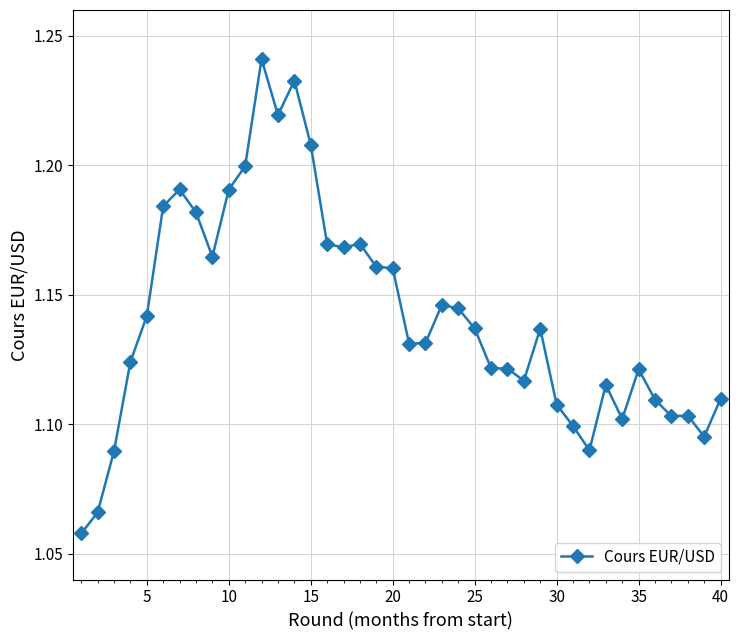

What is the sum of all values?

45.7